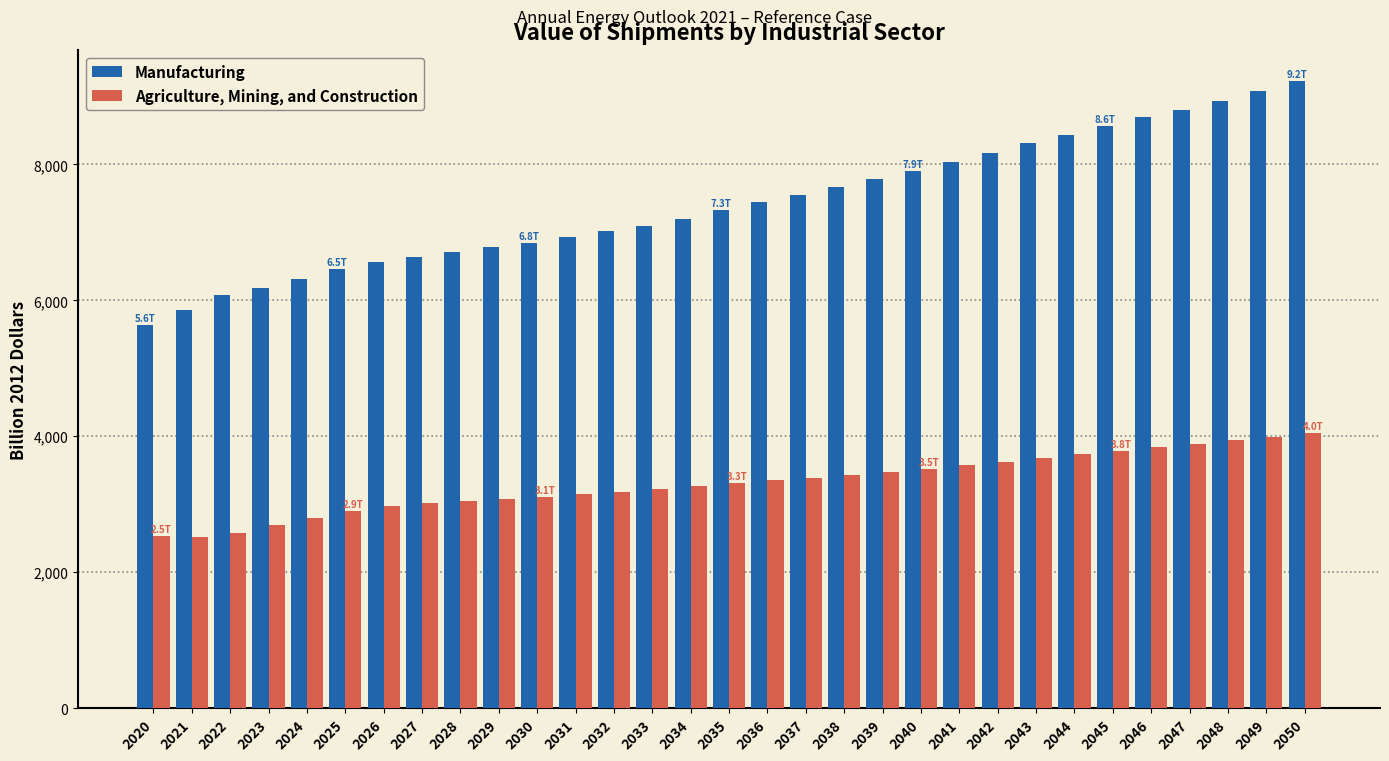

List the series in order of their peak value, highest first.

Manufacturing, Agriculture, Mining, and Construction